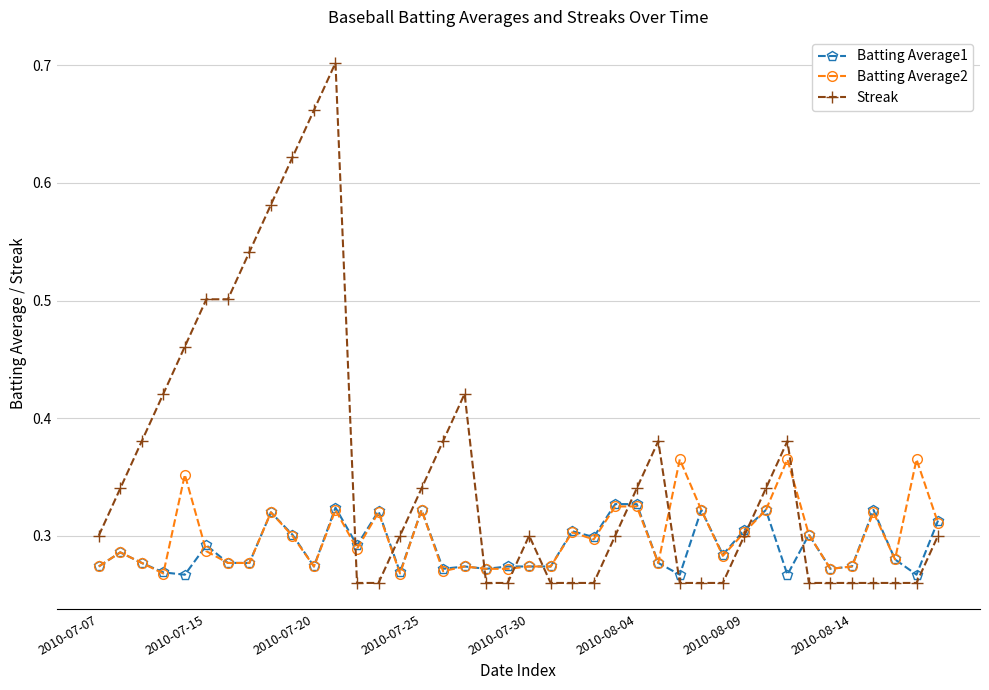

Which series has the largest range (max minus min)?

Streak